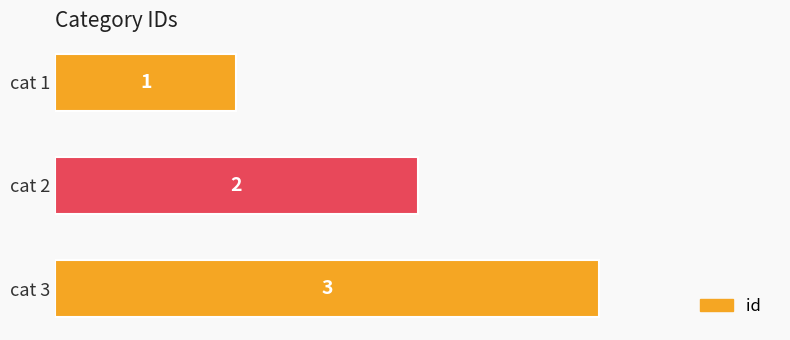

How many values are below 2?

1